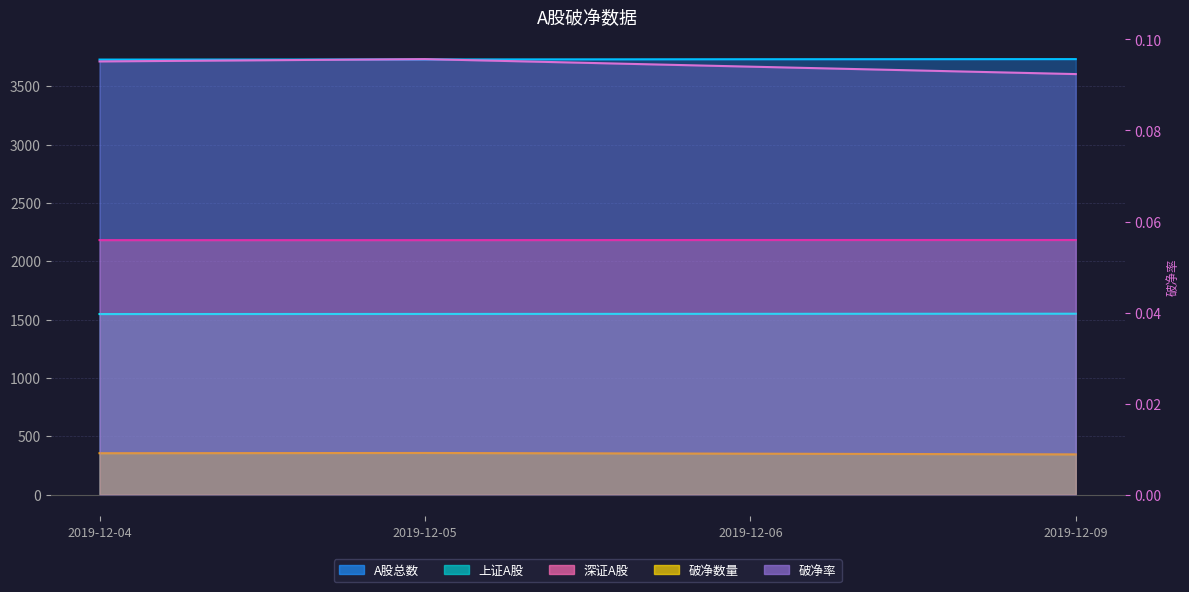

The 破净率 series shows 0.1 at 2019-12-04. True or false?

True